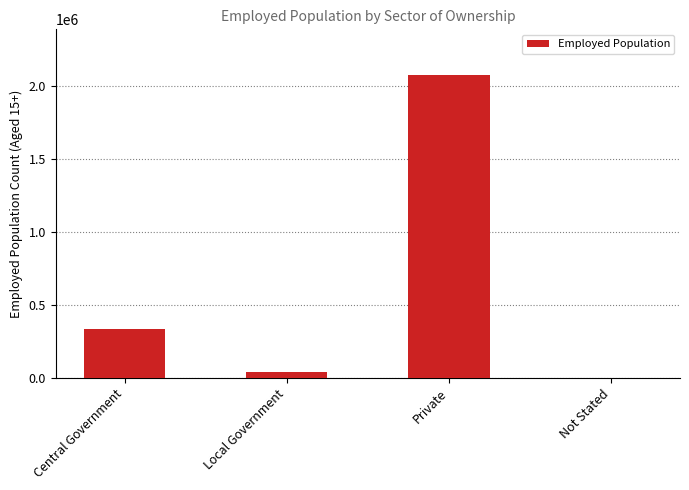

Are the bars horizontal?

No